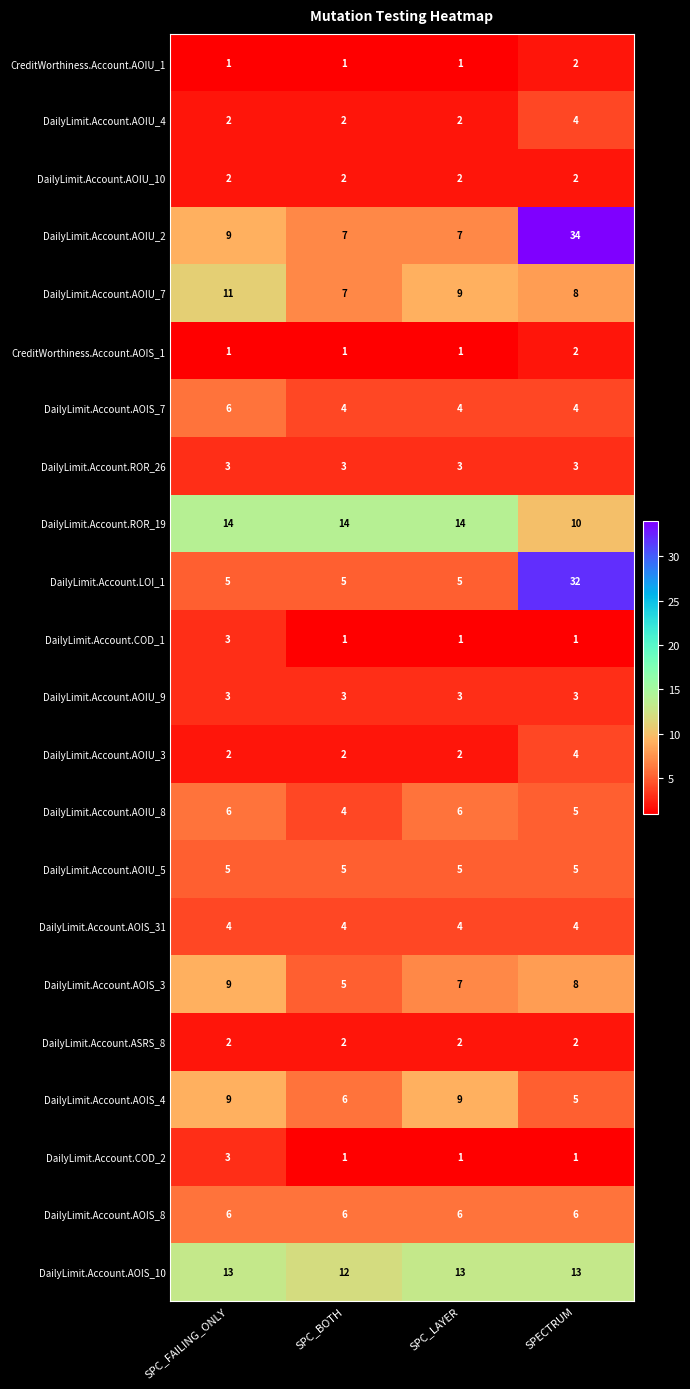

At which category is the sum across all series the highest?

SPECTRUM